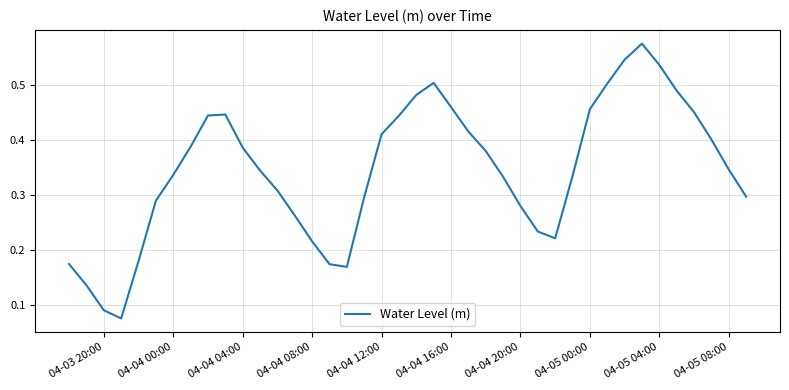

What is the smallest value displayed?

0.1